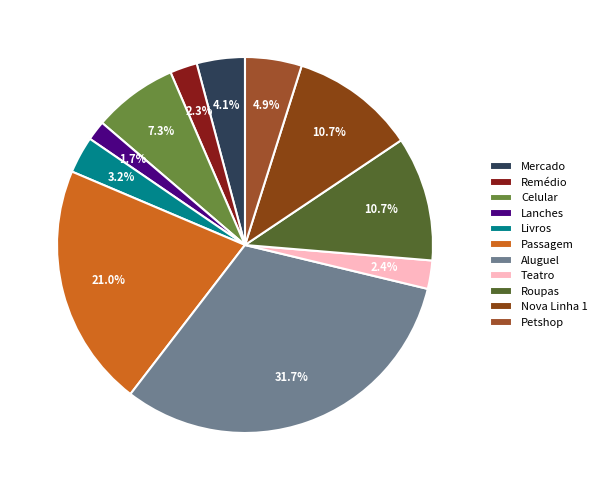

Rank the categories by value from lowest to highest.

Lanches, Remédio, Teatro, Livros, Mercado, Petshop, Celular, Roupas, Nova Linha 1, Passagem, Aluguel